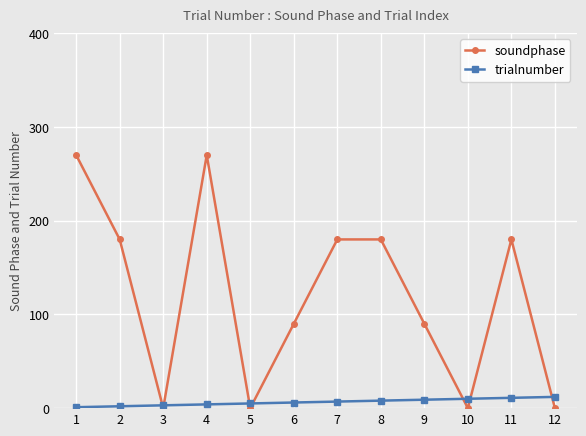

Rank the series by their average value, from lowest to highest.

trialnumber, soundphase